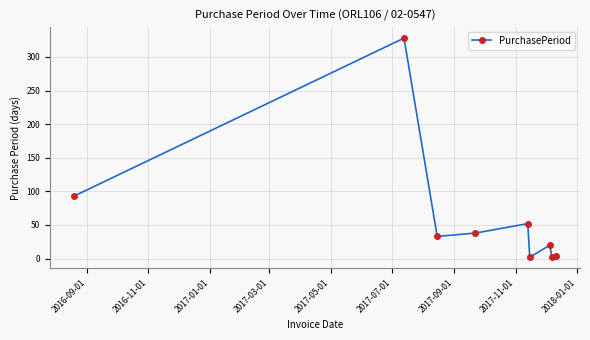

True or false: there are more than 1 points higher than both neighbors.

True